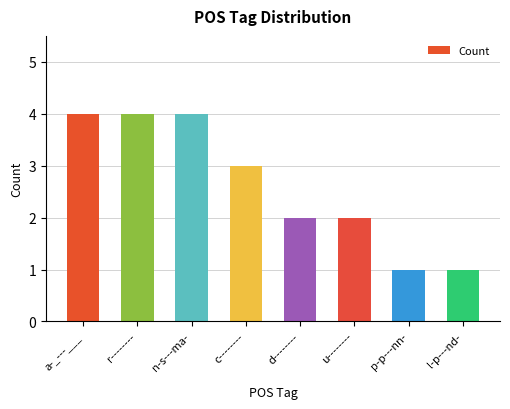

What is the label of the 8th bar from the right?

a-_---___